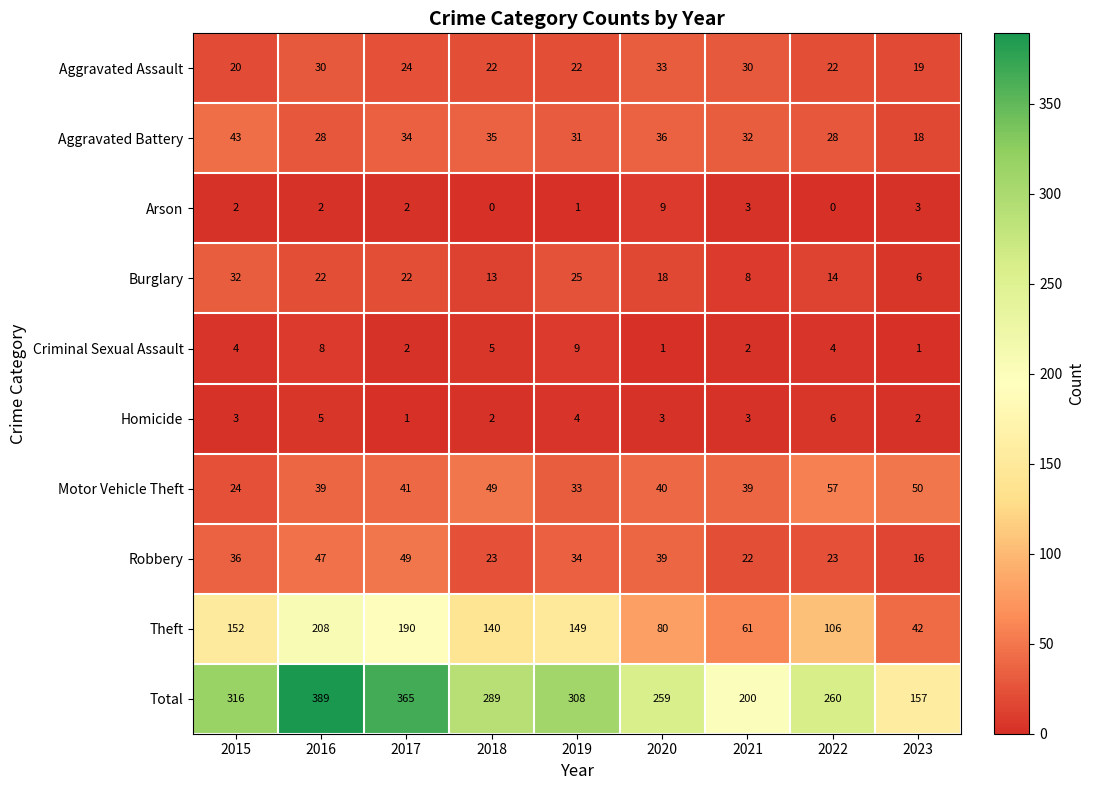

The value of Theft at 2023 is 42. True or false?

True